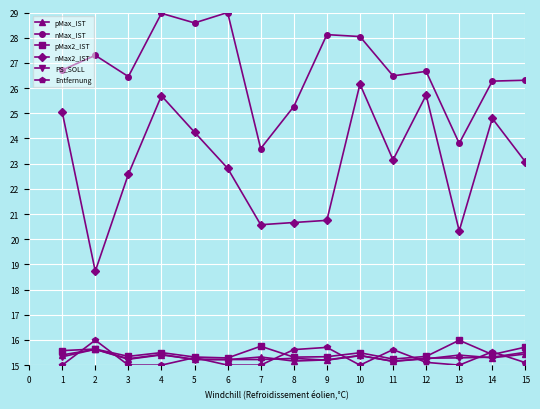

What is the total value across all series at 11?

110.8